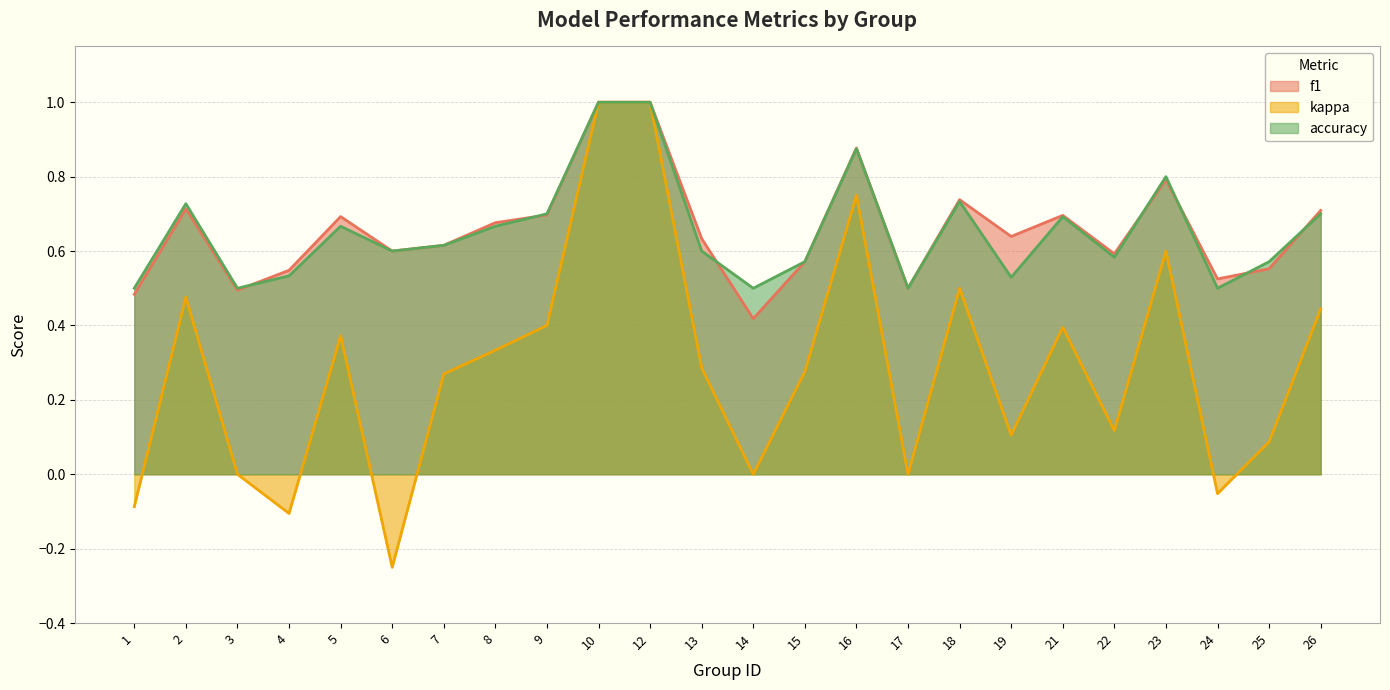

What is the smallest value displayed?

-0.2